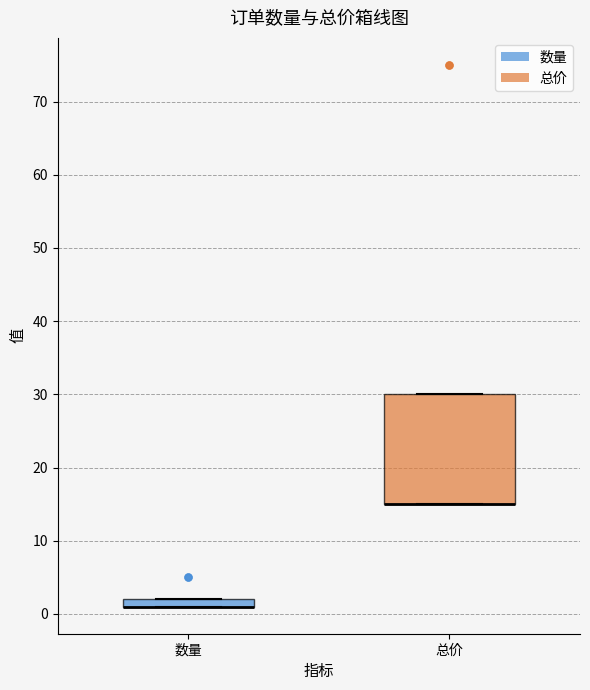

Which box is the tallest, from its lower edge to its upper edge?

总价